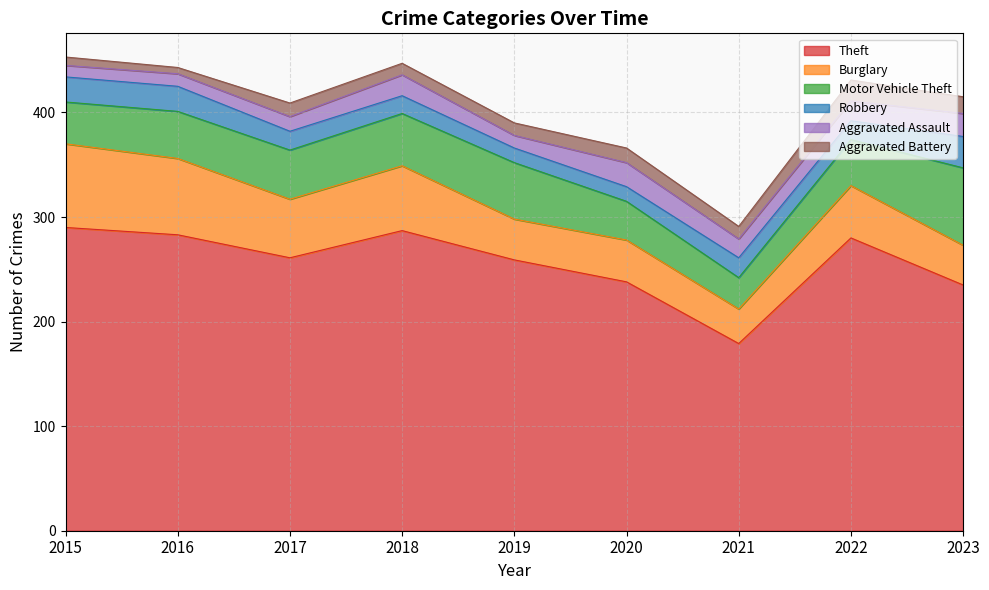

Where is Theft nearest to the value 234?

2023